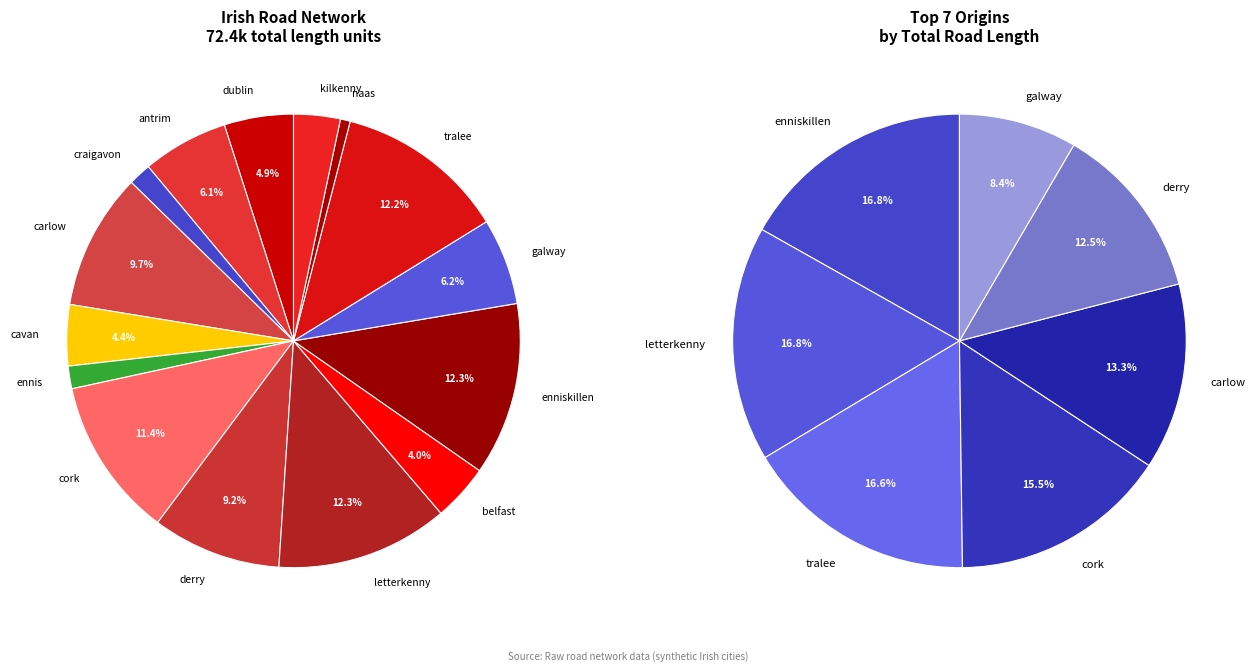

To the nearest percent, what percentage of the pie is galway?

6%